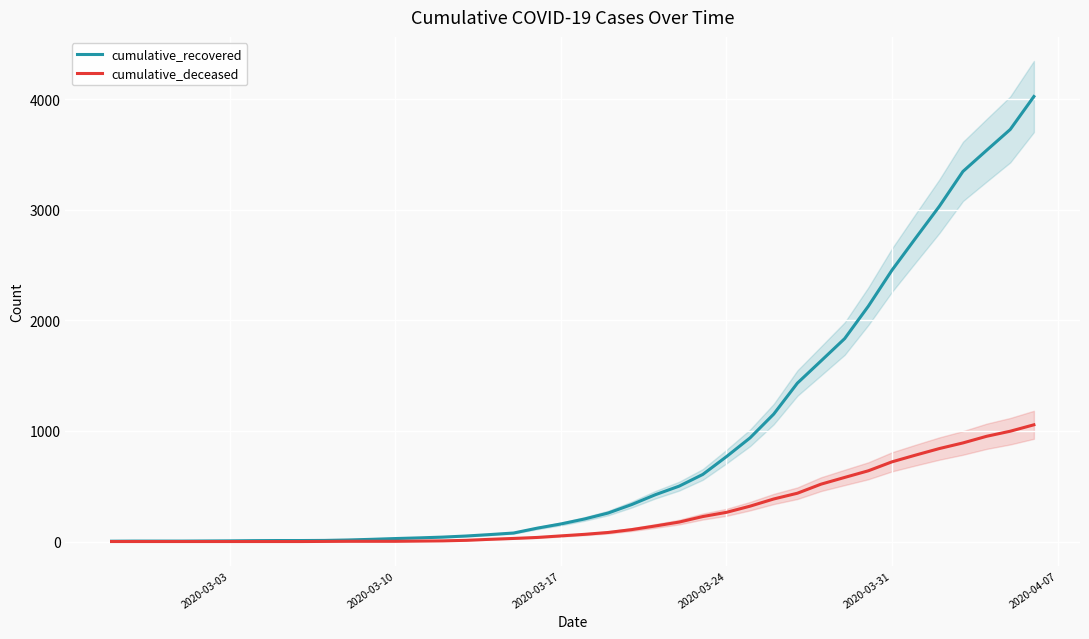

What is the average value of the cumulative_recovered series?

894